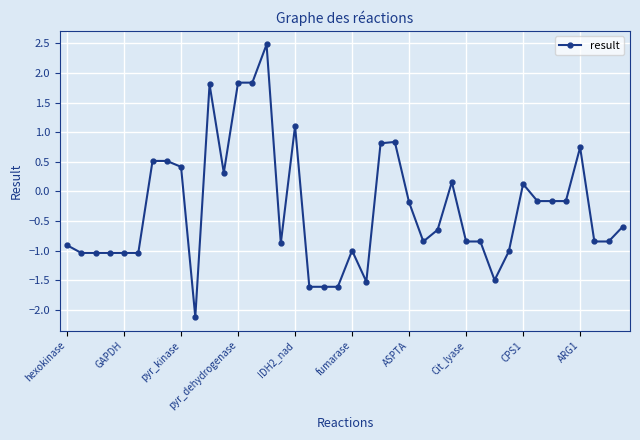

What is the value of the 36th point from the left?

-0.2